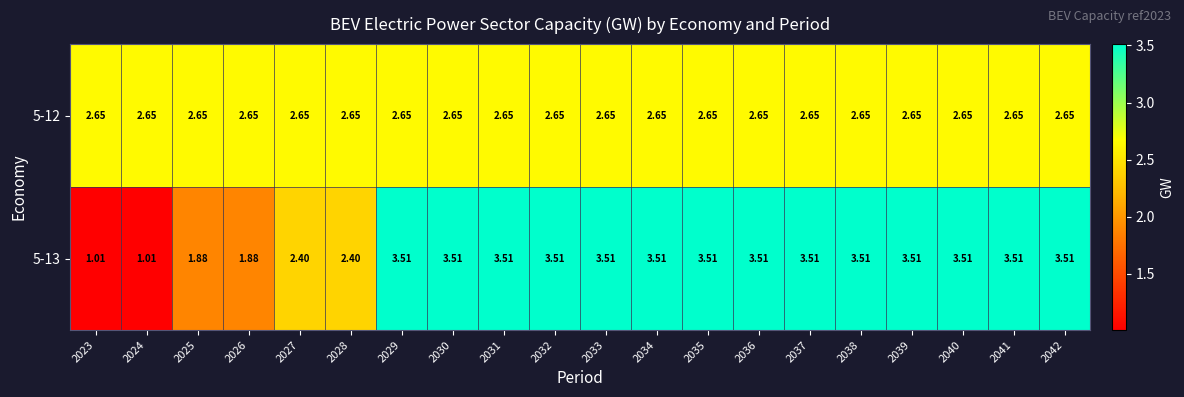

Between 2035 and 2036, which series saw the biggest shift?

5-12